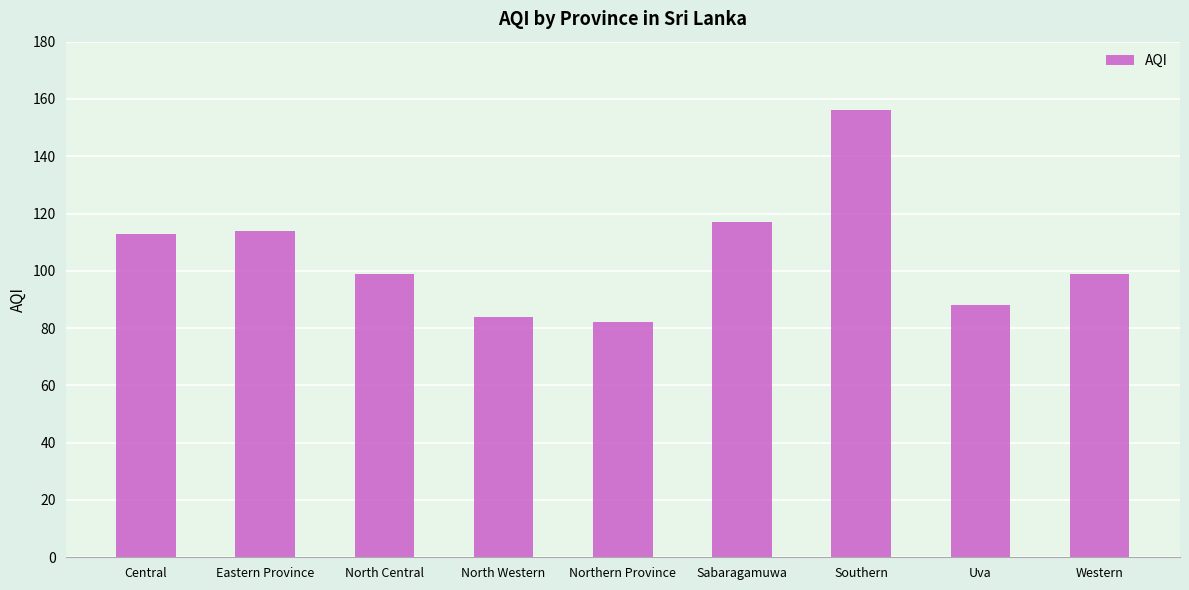

Which category has the highest value across all series?

Southern